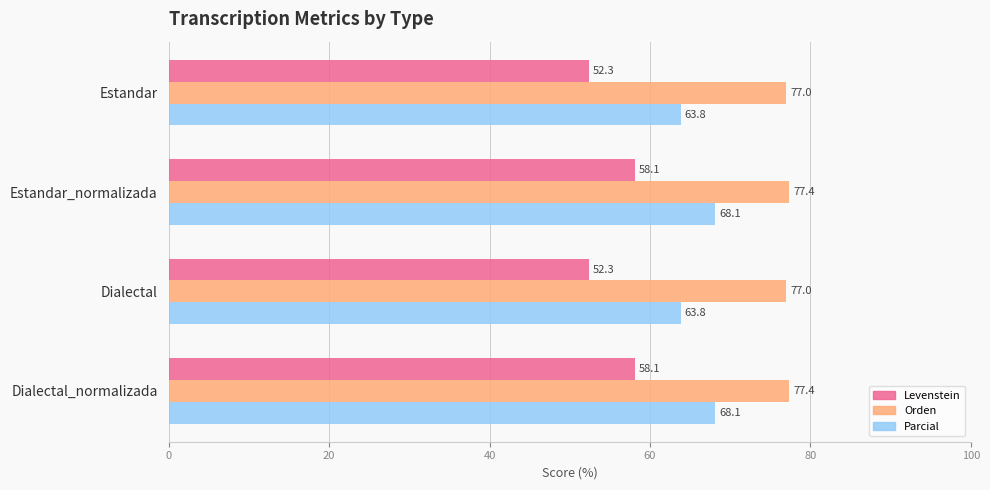

What is the approximate value of Levenstein at Estandar?

52.3